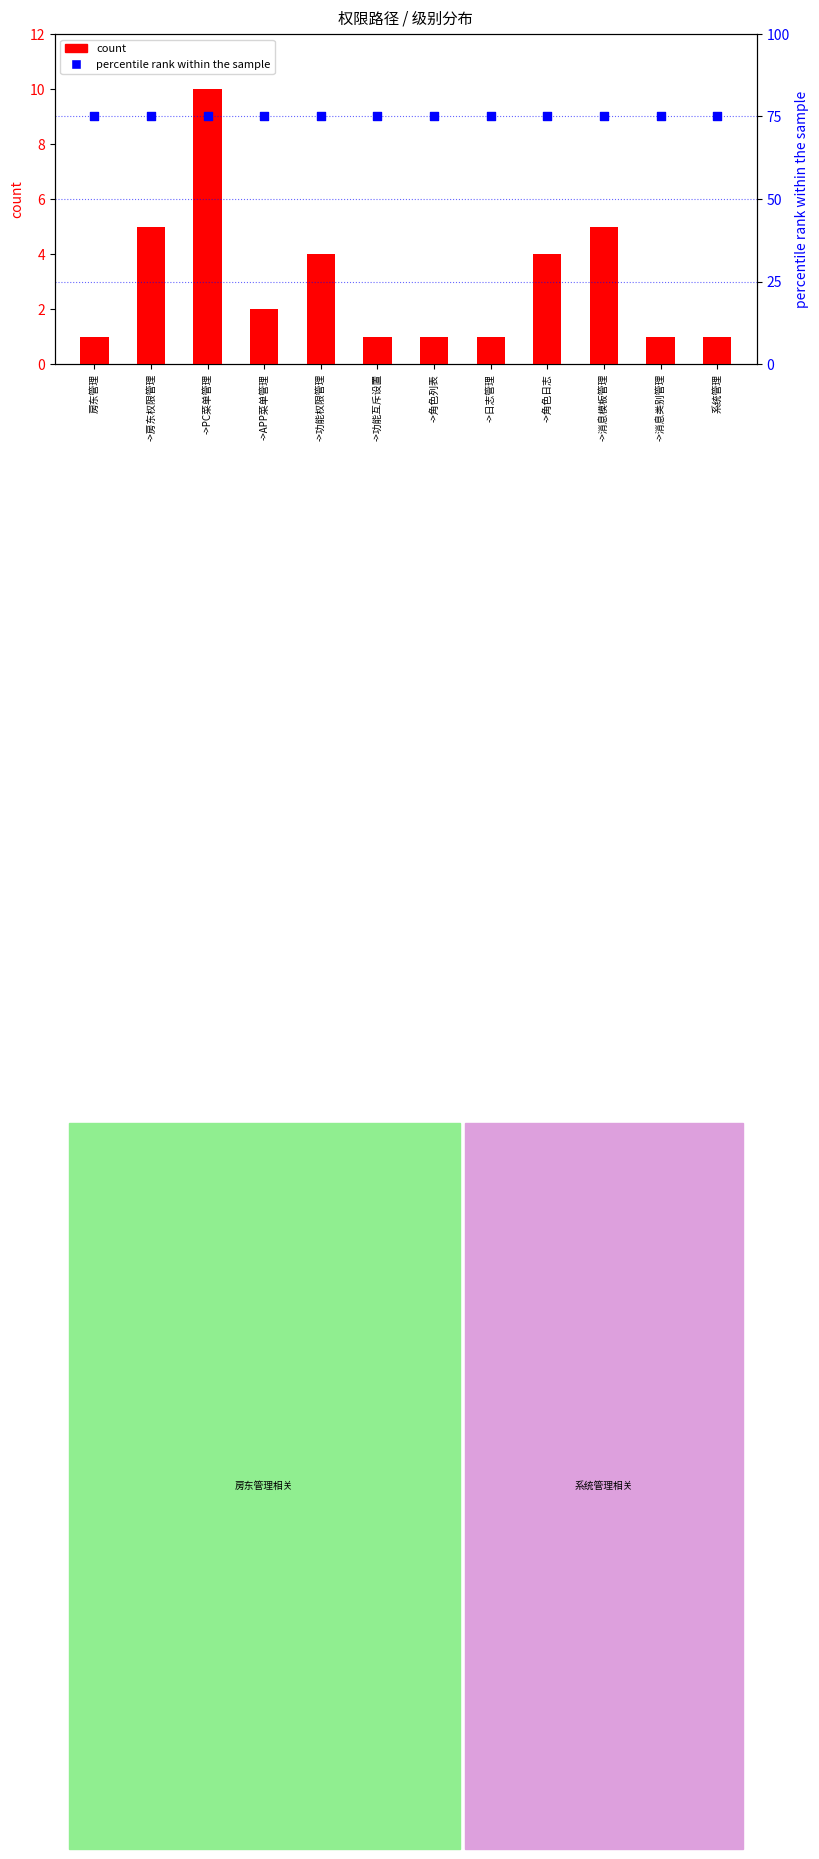

At how many categories does at least one series exceed 21?

12